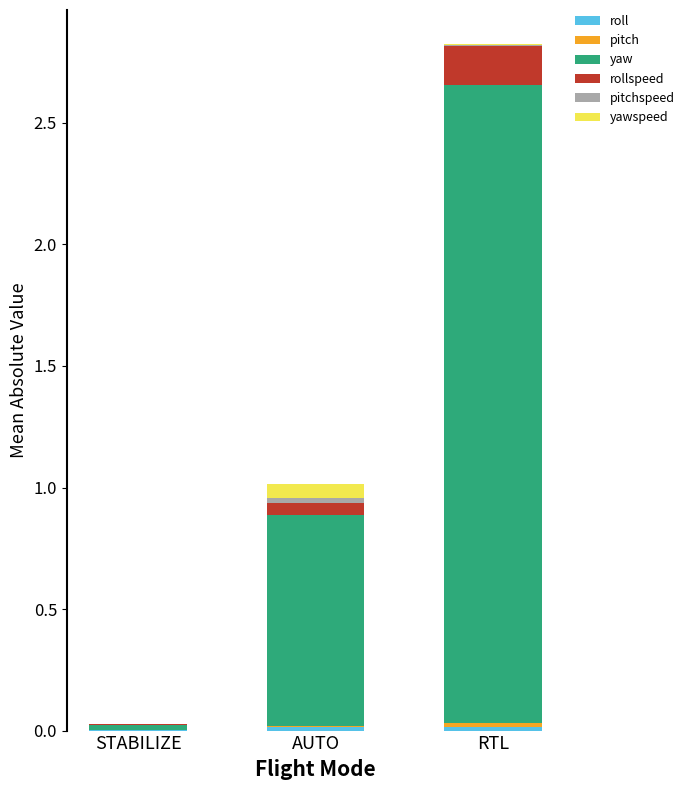

At which category is the sum across all series the highest?

RTL